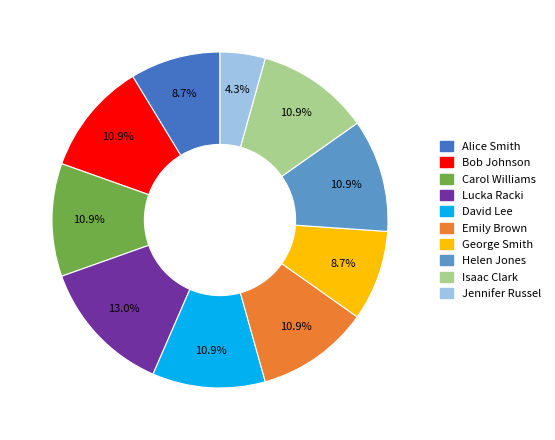

How many slices are in this pie chart?

10